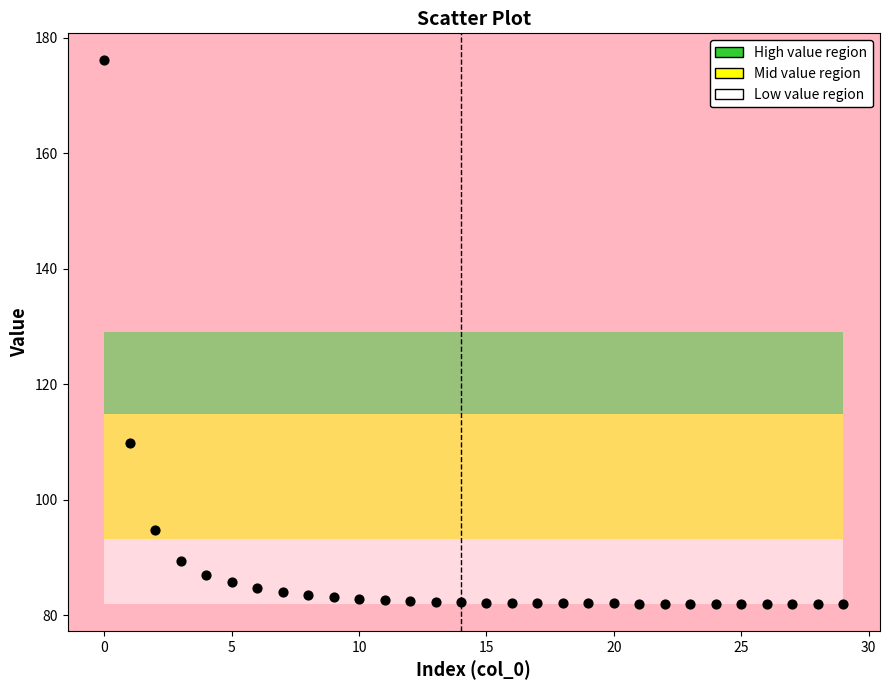

What Y value in the scatter plot is closest to 129?

109.9